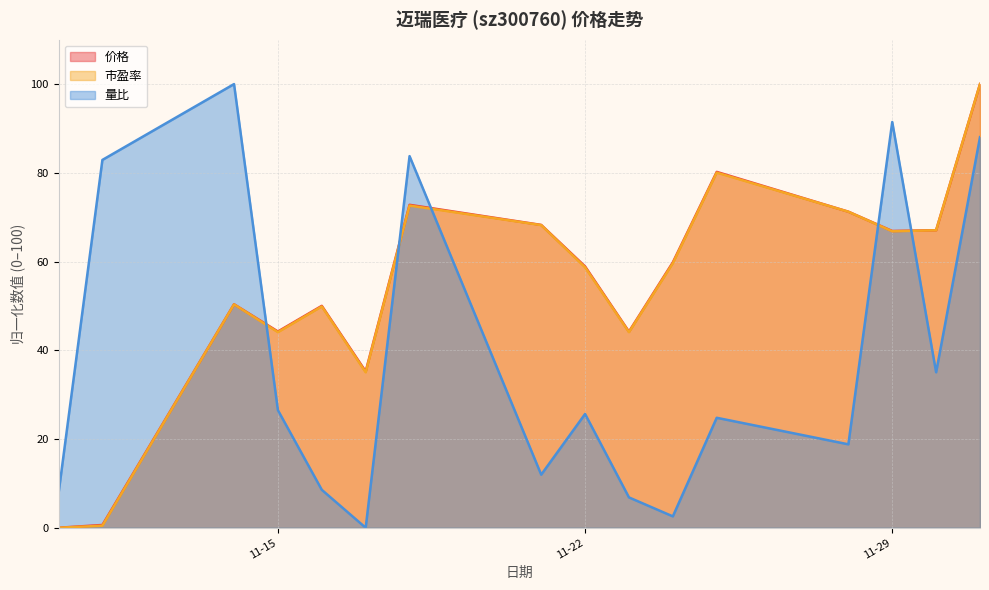

Between 11-22 and 11-29, which series saw the biggest shift?

量比